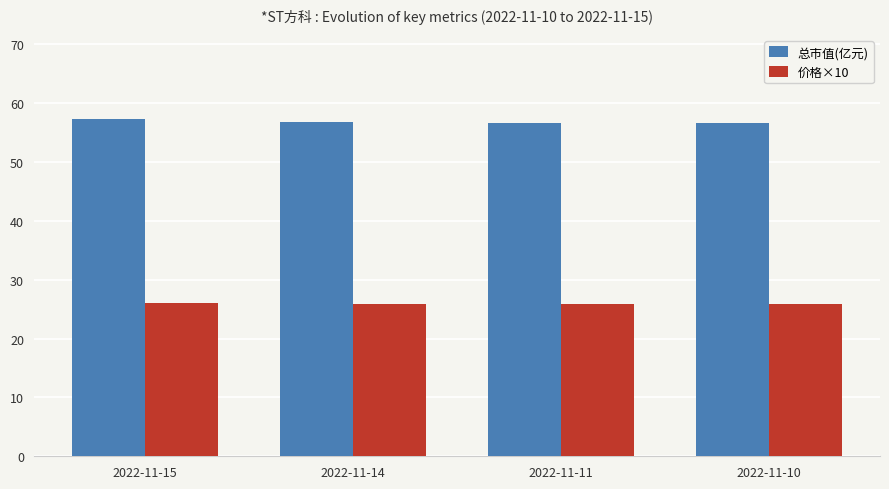

What is the maximum value for 价格×10?

26.1